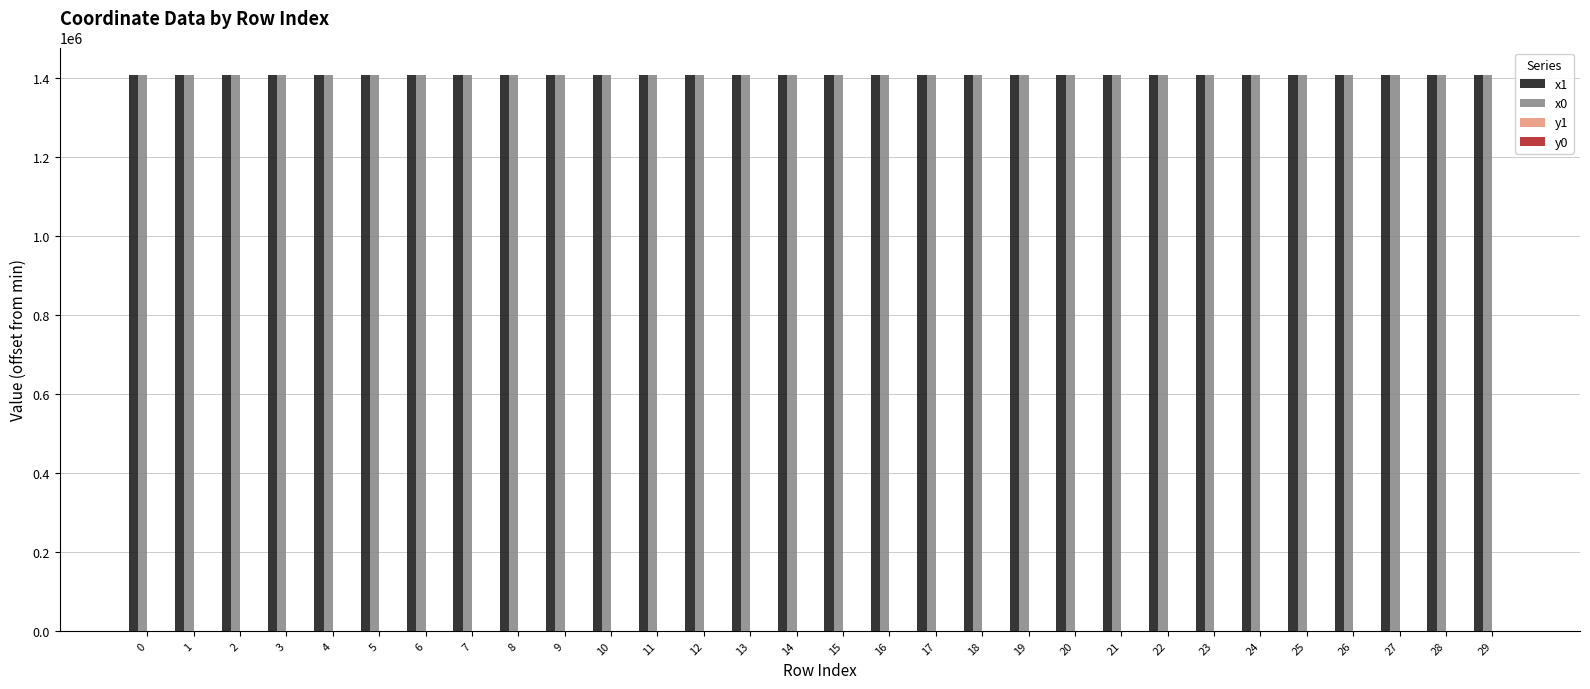

What is the maximum value shown in the chart?

1407323.1